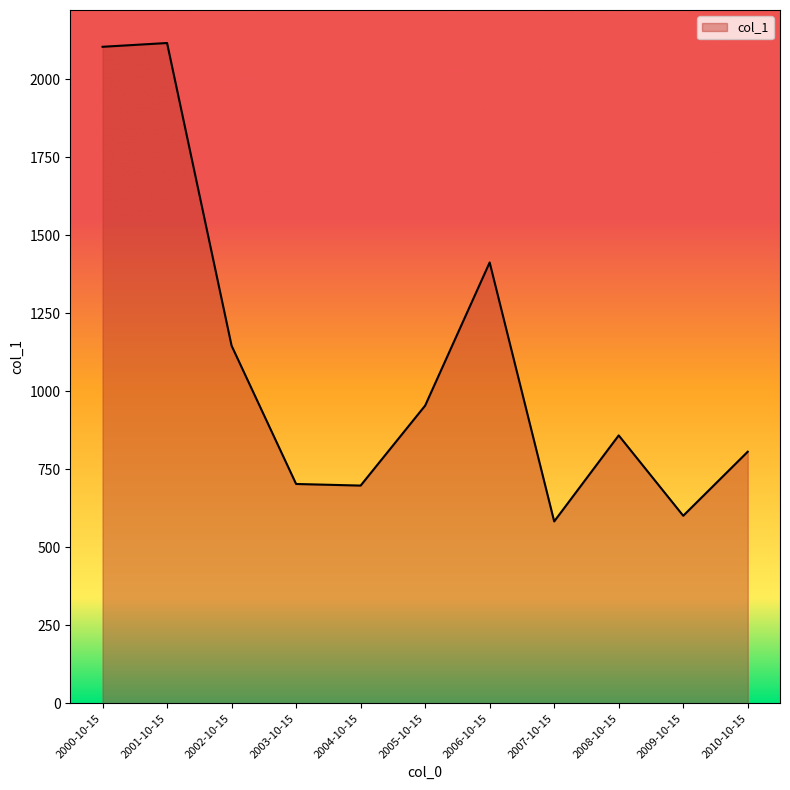

What is the greatest value displayed?

2116.7